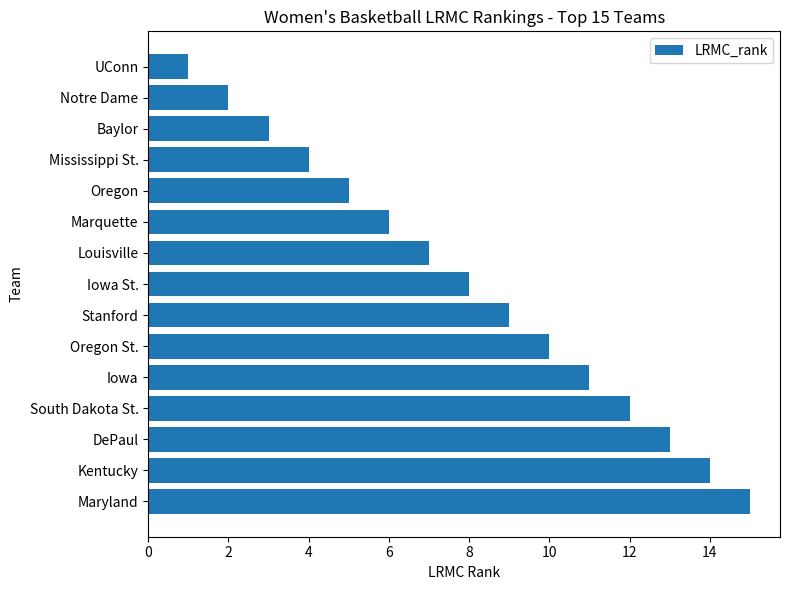

Which has a higher value, South Dakota St. or Mississippi St.?

South Dakota St.